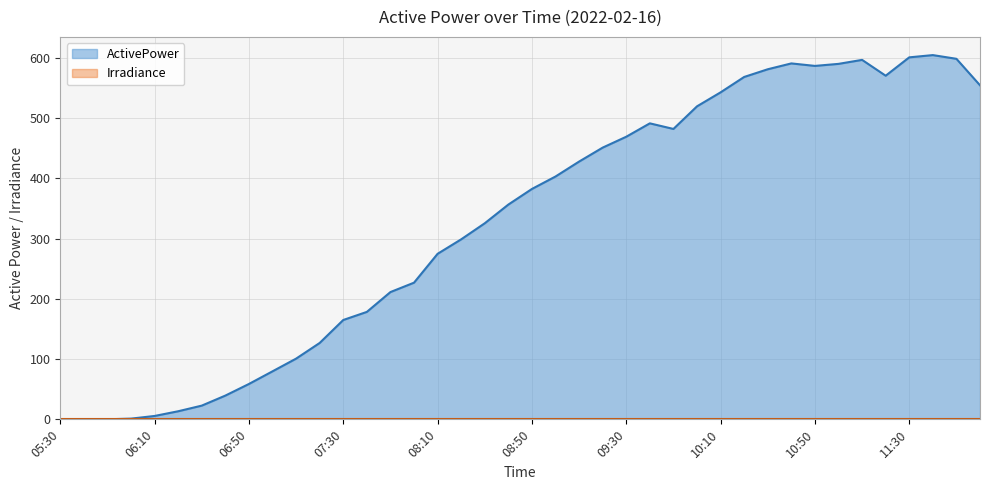

Reading left to right, list all the values displayed in this chart.

0.1	0.1	0.1	1.2	5.6	13.4	22.8	39.4	58.7	79.7	100.7	126.7	164.8	178.3	211.2	226.7	274.6	298.7	325.3	356.3	382.2	402.9	427.7	450.8	468.9	491.1	481.8	519.3	542.5	568.0	580.8	590.5	586.4	589.7	596.4	570.1	600.6	604.3	598.1	554.2